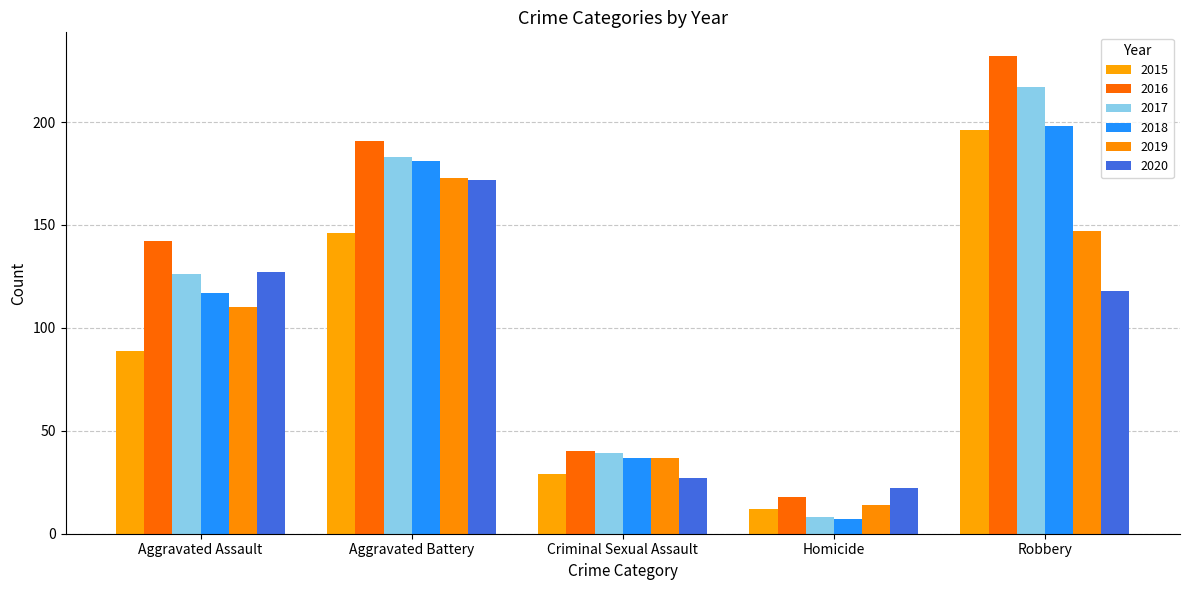

Count the 2019 values in the range 37 to 147.

3